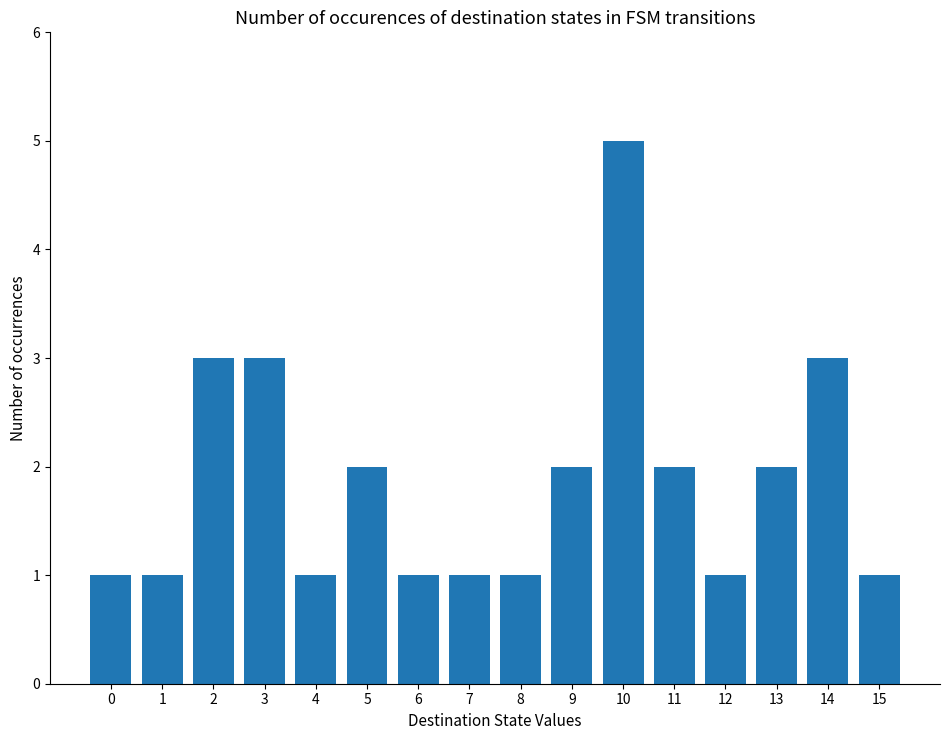

Reading left to right, list all the values displayed in this chart.

1	1	3	3	1	2	1	1	1	2	5	2	1	2	3	1